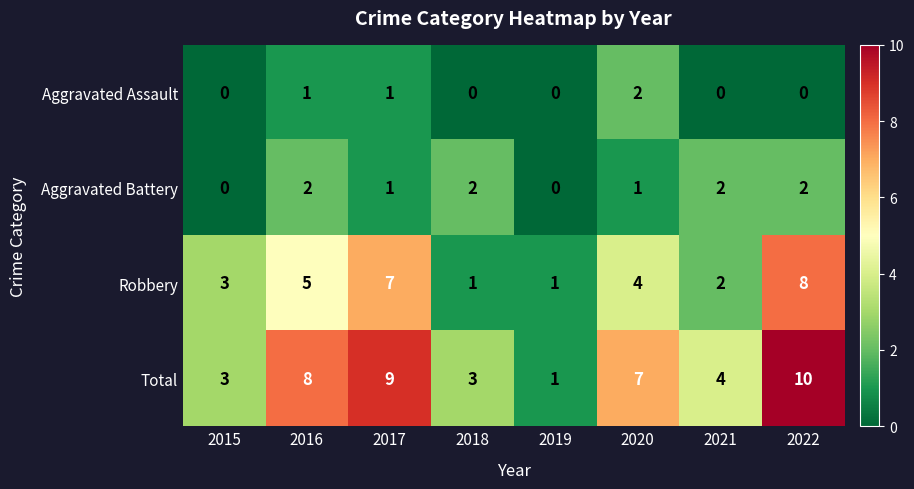

The value of Total at 2016 is 8. True or false?

True